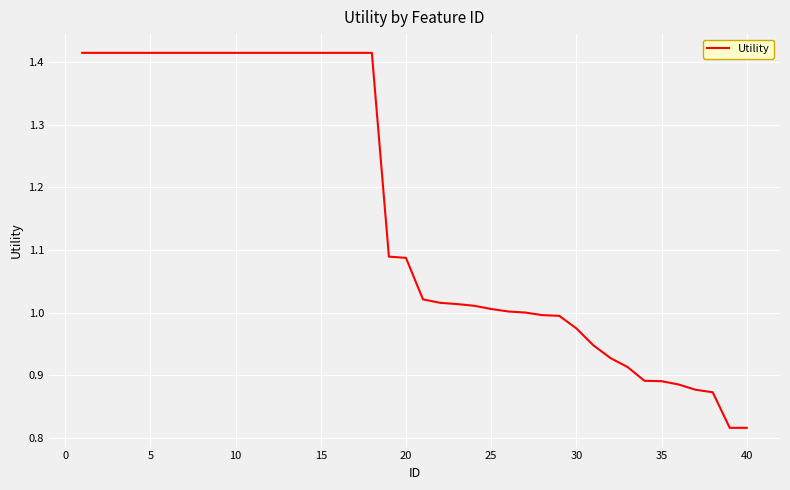

What is the difference between the maximum and minimum values?

0.6